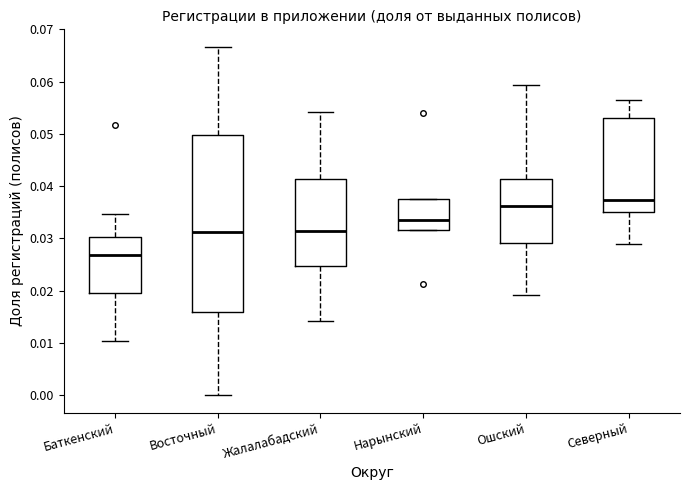

Reading left to right, read every box against the y-axis: the position of its median line, the range the box covers, and the ends of its whiskers. The values are not printed on the chart, so give them approximately, as read against the axis.

Баткенский: median 0.027, box 0.020 to 0.030, whiskers 0.010 to 0.035
Восточный: median 0.031, box 0.016 to 0.050, whiskers 0.000 to 0.067
Жалалабадский: median 0.031, box 0.025 to 0.041, whiskers 0.014 to 0.054
Нарынский: median 0.034, box 0.032 to 0.038, whiskers 0.032 to 0.038
Ошский: median 0.036, box 0.029 to 0.041, whiskers 0.019 to 0.059
Северный: median 0.037, box 0.035 to 0.053, whiskers 0.029 to 0.056